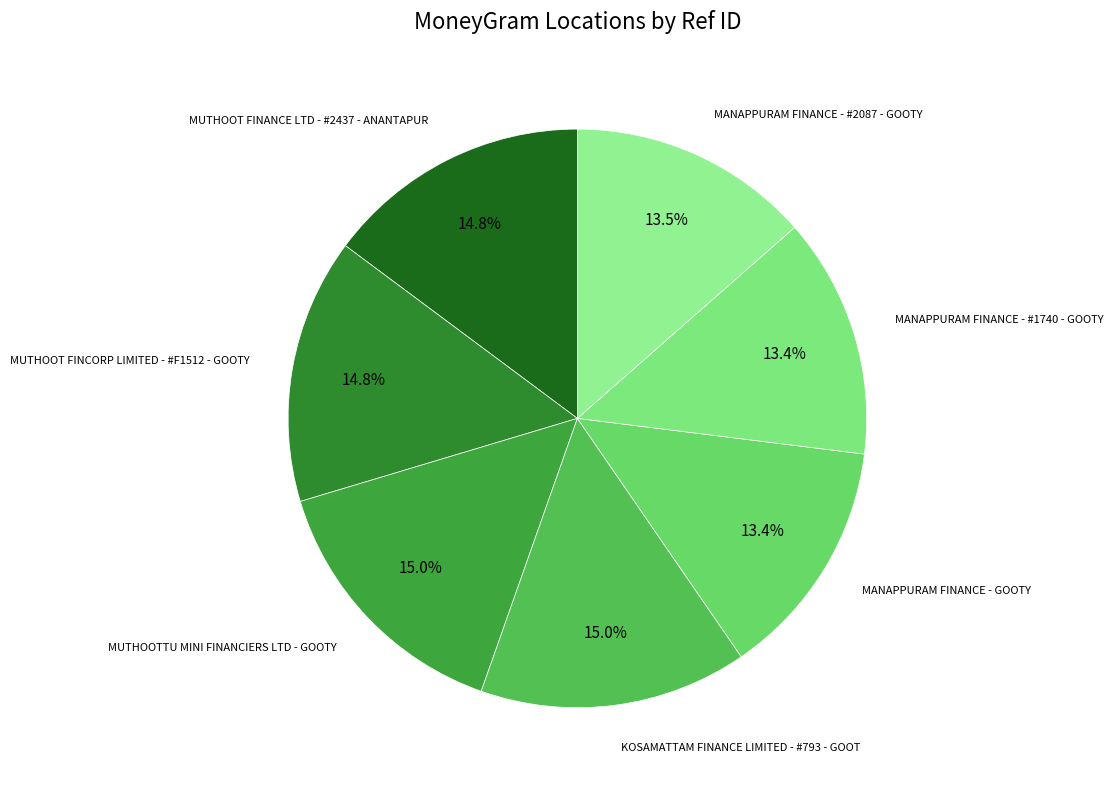

To the nearest percent, what portion does MUTHOOT FINANCE LTD - #2437 - ANANTAPUR represent?

15%